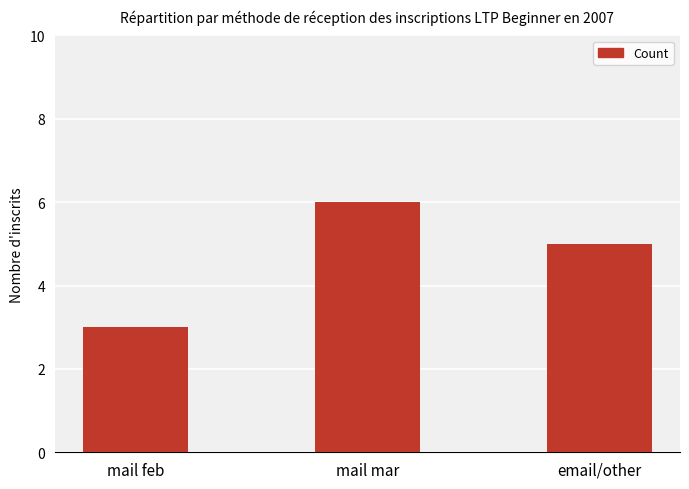

Reading left to right, extract all data points from this chart.

mail feb=3	mail mar=6	email/other=5